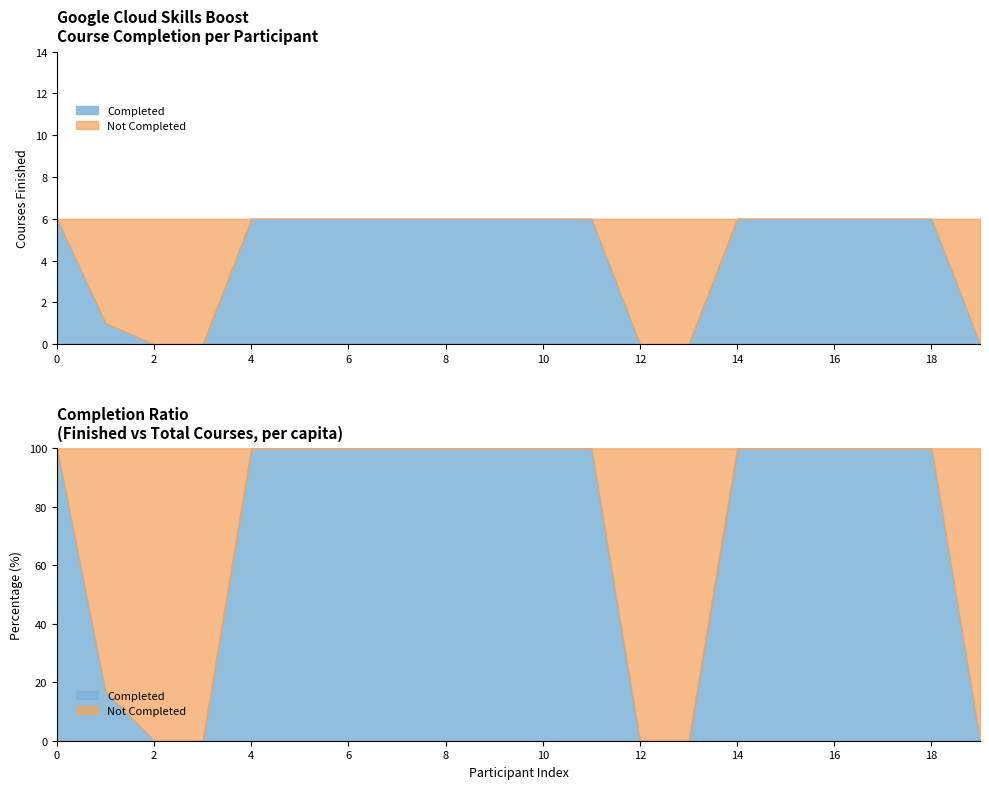

What is the value of the Completed point at the 15th from the left?

6